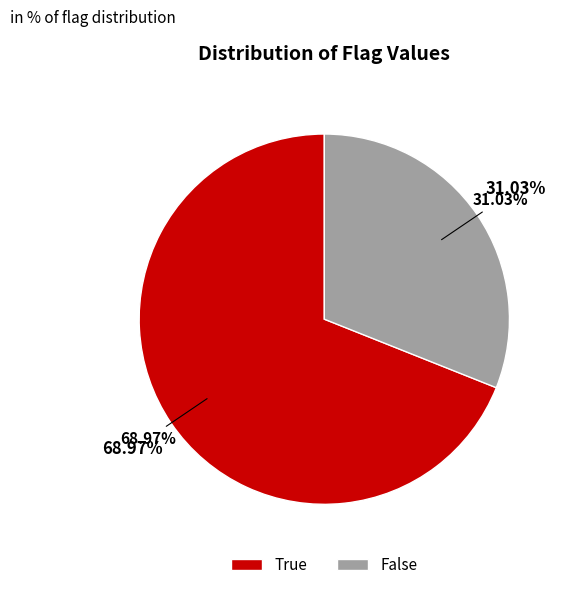

To the nearest percent, what portion does False represent?

31%